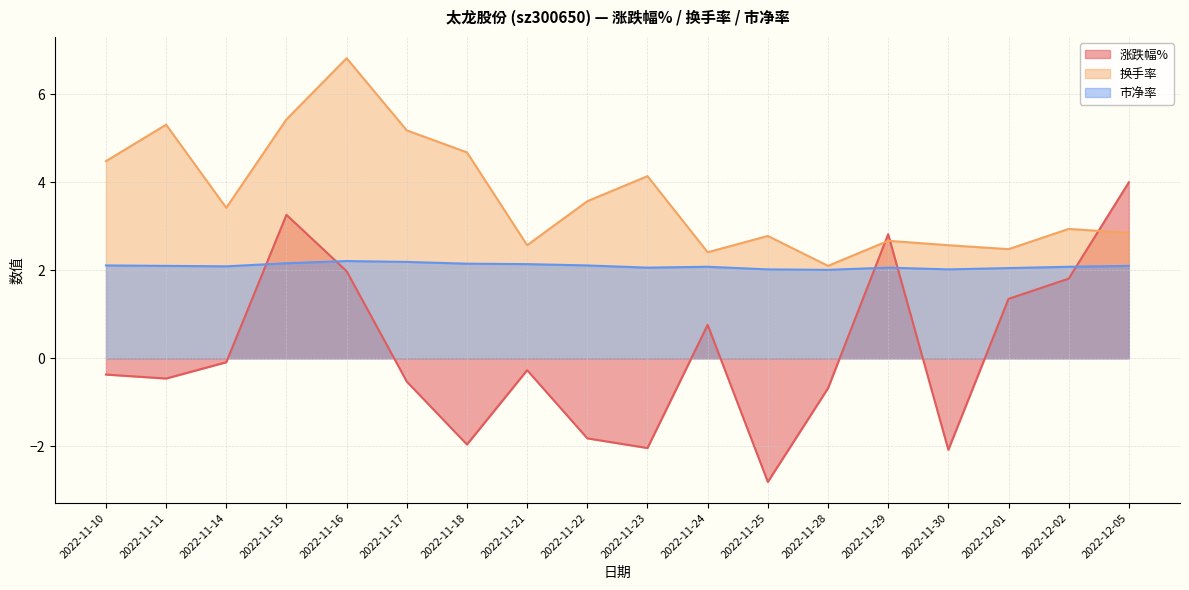

The value of 市净率 at 2022-11-24 is 2.8. True or false?

False